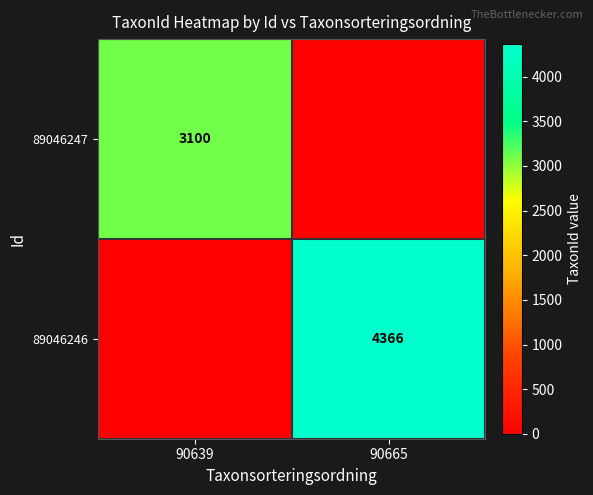

The value of 89046247 at 90639 is 1048. True or false?

False